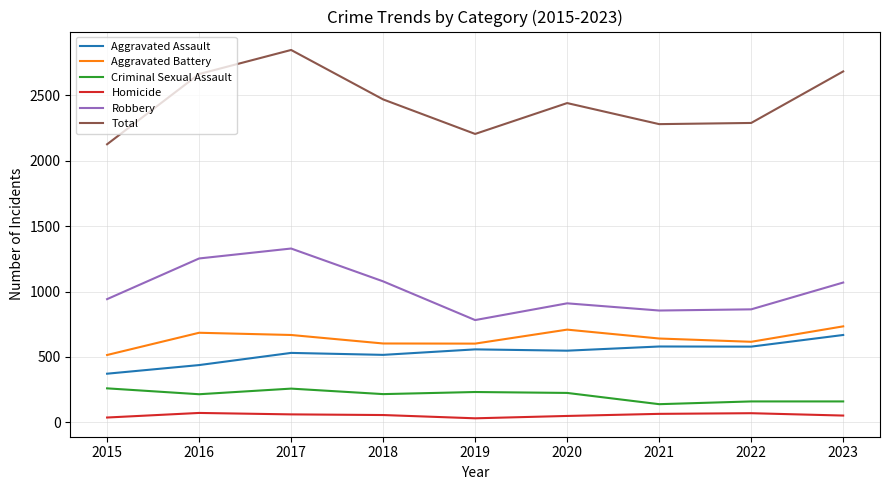

At which category is the sum across all series the highest?

2017